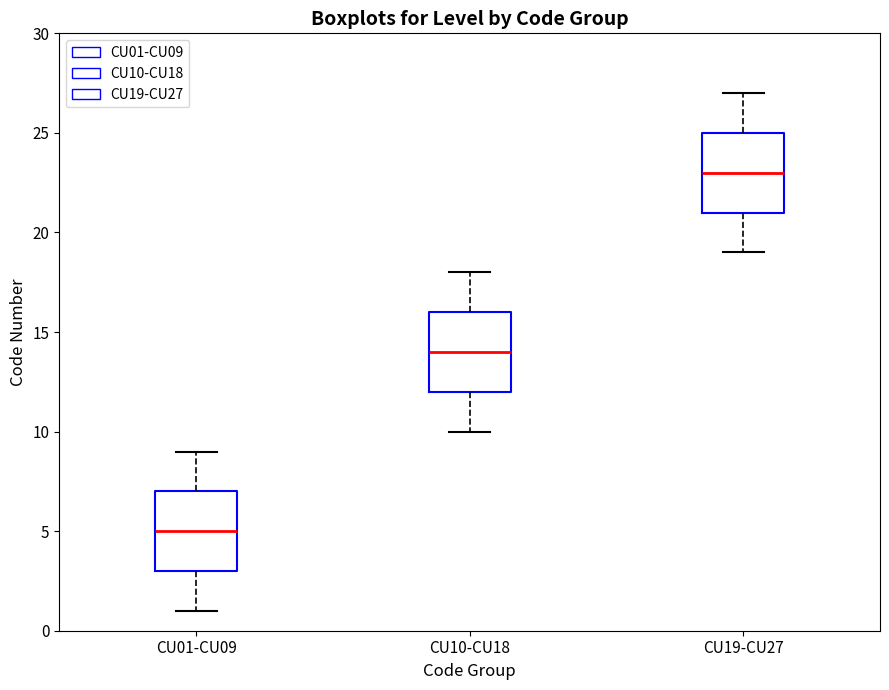

Reading left to right, transcribe this box plot: for each box, give where its median line is, the range the box spans, and where its two whiskers end, as read against the y-axis. The values are not printed on the chart, so give them approximately, as read against the axis.

CU01-CU09: median 5, box 3 to 7, whiskers 1 to 9
CU10-CU18: median 14, box 12 to 16, whiskers 10 to 18
CU19-CU27: median 23, box 21 to 25, whiskers 19 to 27